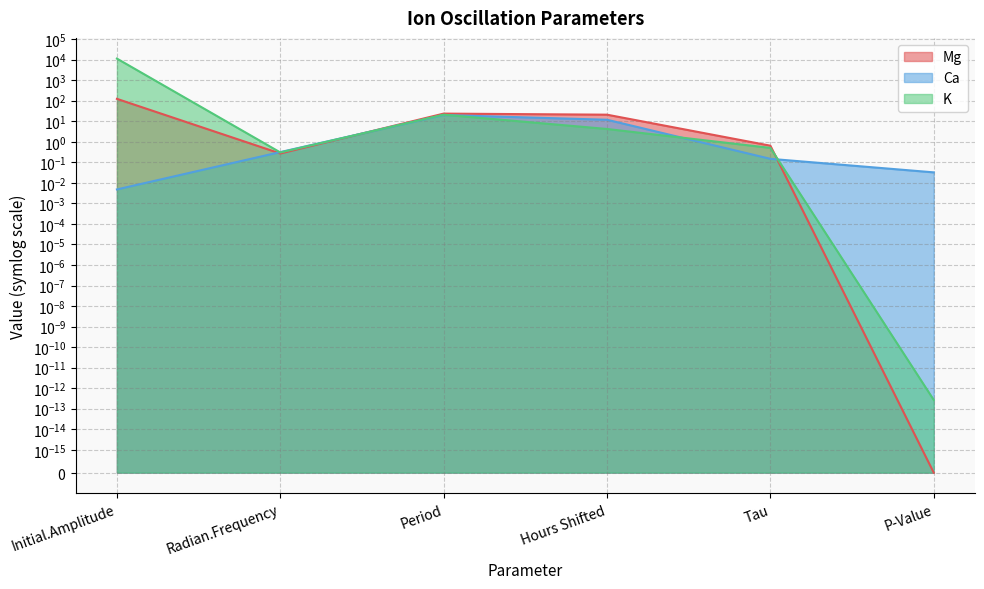

The value of Ca at Radian.Frequency is 0.4. True or false?

False